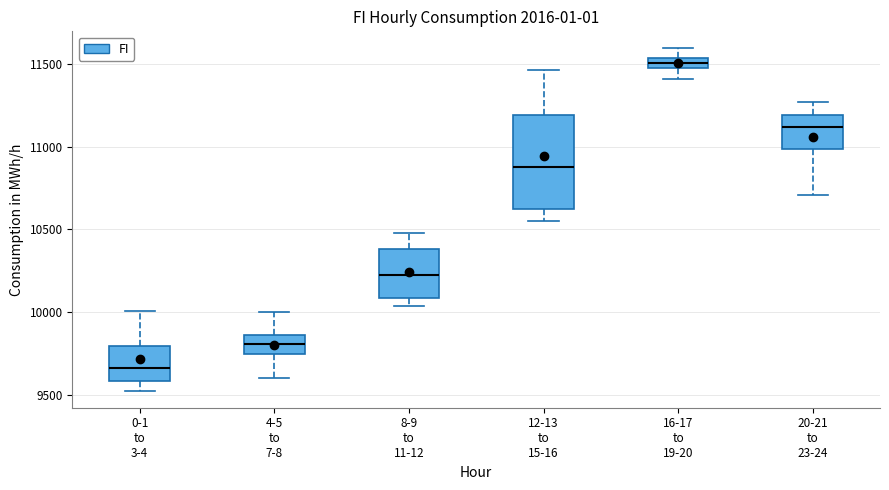

Comparing the boxes themselves (not the whiskers), which one is the tallest?

12-13 to 15-16